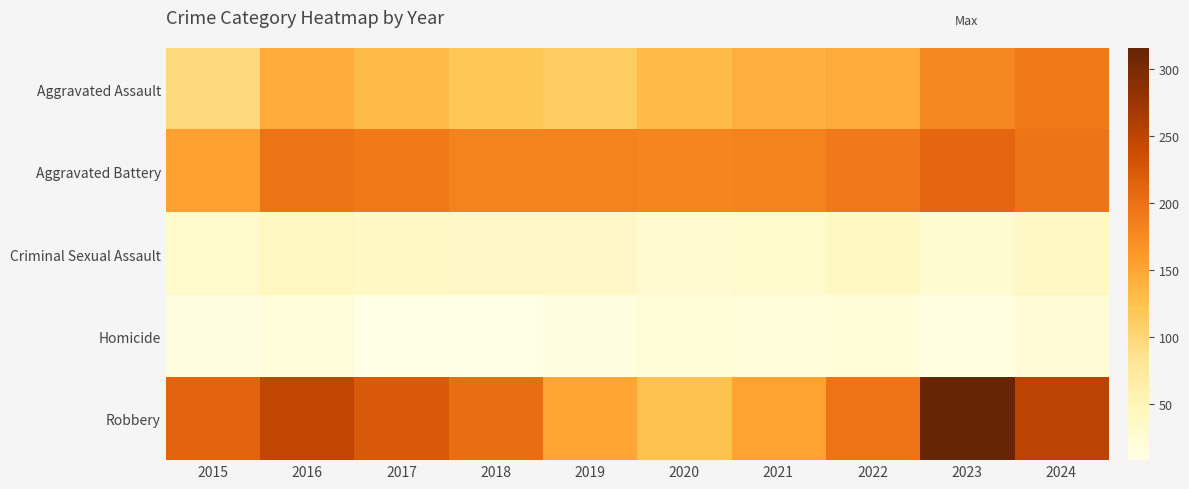

List the series in order of their peak value, lowest first.

Homicide, Criminal Sexual Assault, Aggravated Assault, Aggravated Battery, Robbery